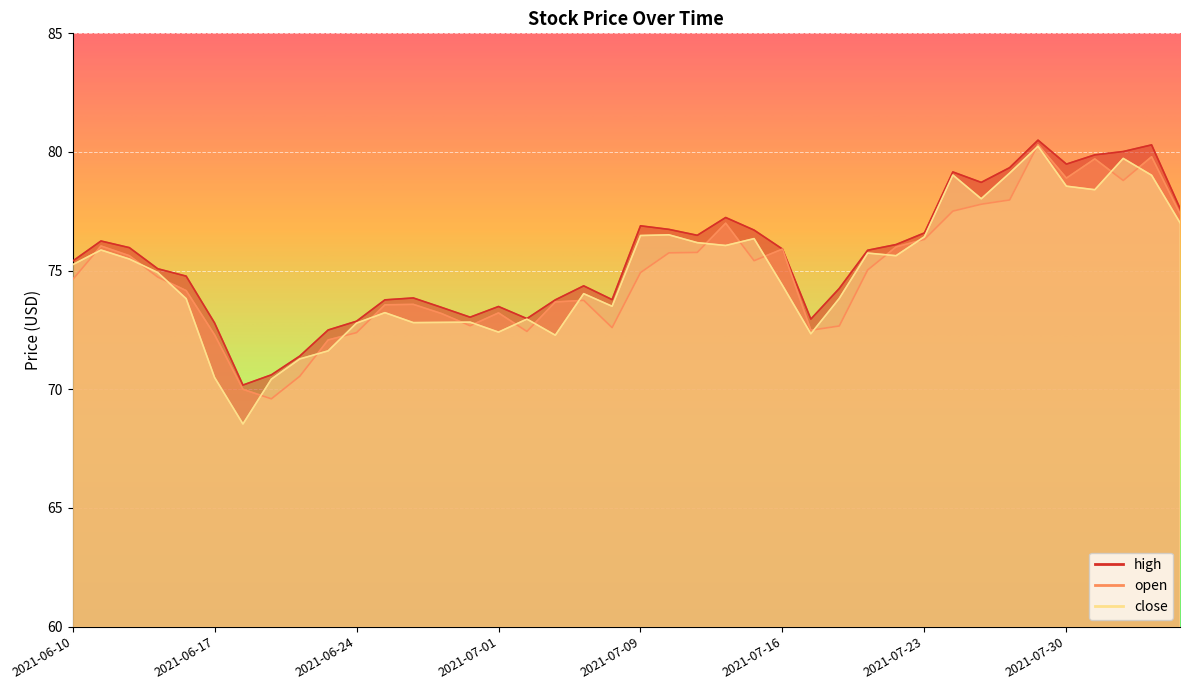

List the series in order of their peak value, lowest first.

close, open, high